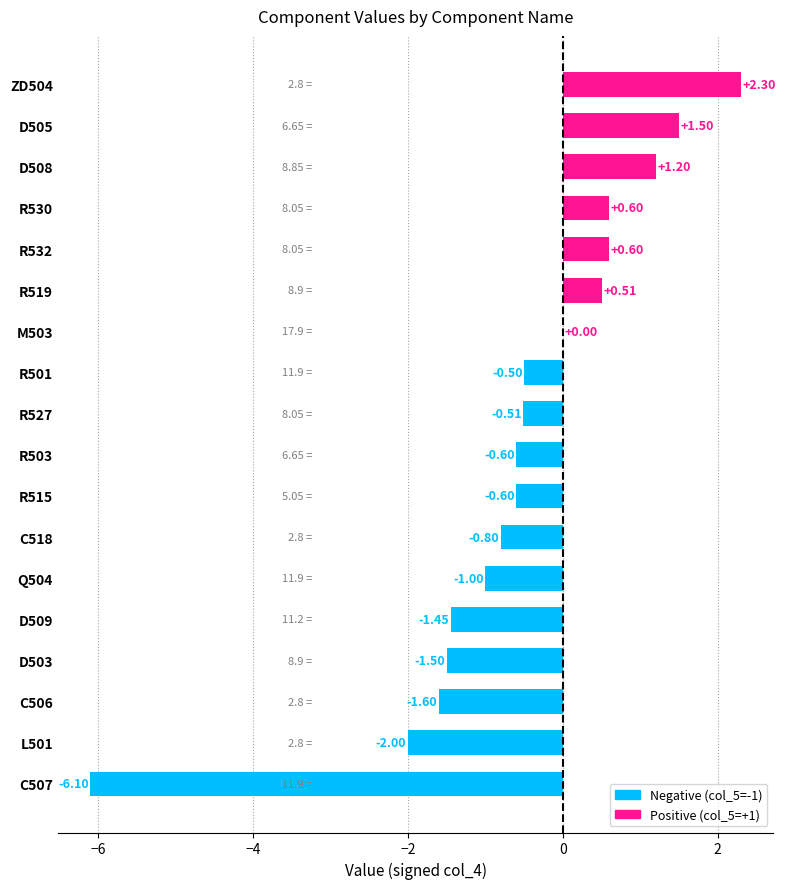

What is the sum of all values?

-9.9